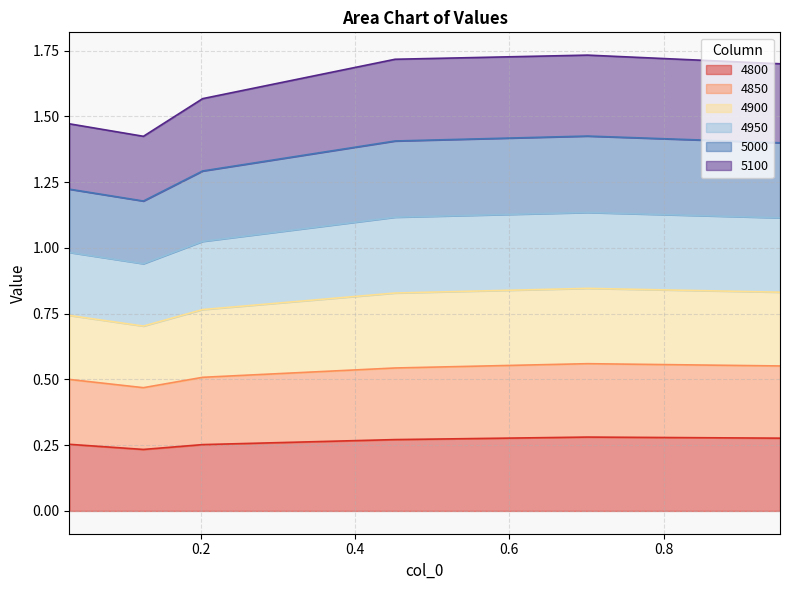

In 4850, how many points are higher than both neighbors (excluding endpoints)?

1